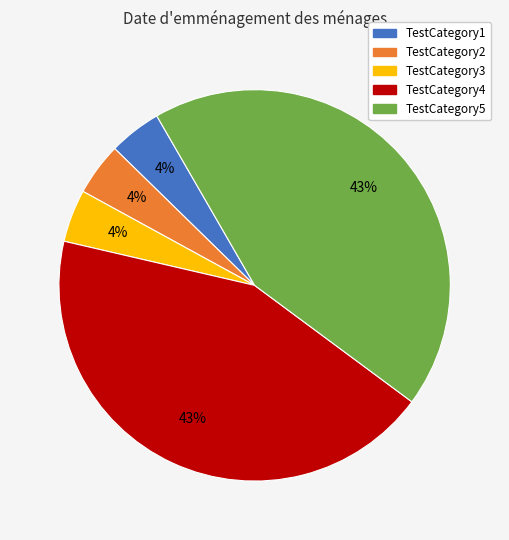

How many slices are in this pie chart?

5